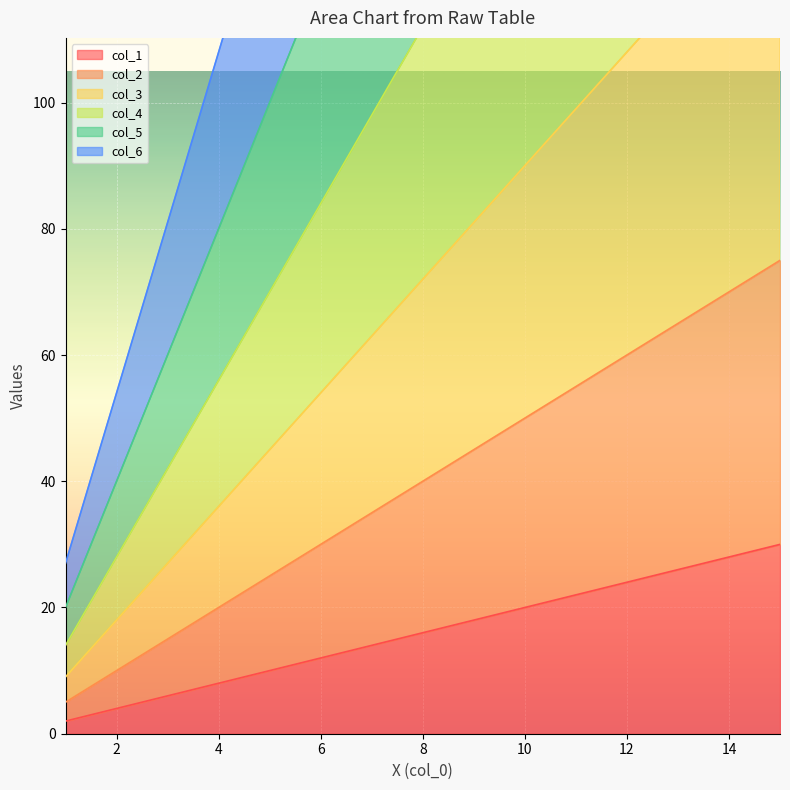

Reading right to left, transcribe all the data shown in this chart.

col_1: 15=30	14=28	13=26	12=24	11=22	10=20	9=18	8=16	7=14	6=12	5=10	4=8	3=6	2=4	1=2
col_2: 15=75	14=70	13=65	12=60	11=55	10=50	9=45	8=40	7=35	6=30	5=25	4=20	3=15	2=10	1=5
col_3: 15=135	14=126	13=117	12=108	11=99	10=90	9=81	8=72	7=63	6=54	5=45	4=36	3=27	2=18	1=9
col_4: 15=210	14=196	13=182	12=168	11=154	10=140	9=126	8=112	7=98	6=84	5=70	4=56	3=42	2=28	1=14
col_5: 15=300	14=280	13=260	12=240	11=220	10=200	9=180	8=160	7=140	6=120	5=100	4=80	3=60	2=40	1=20
col_6: 15=405	14=378	13=351	12=324	11=297	10=270	9=243	8=216	7=189	6=162	5=135	4=108	3=81	2=54	1=27